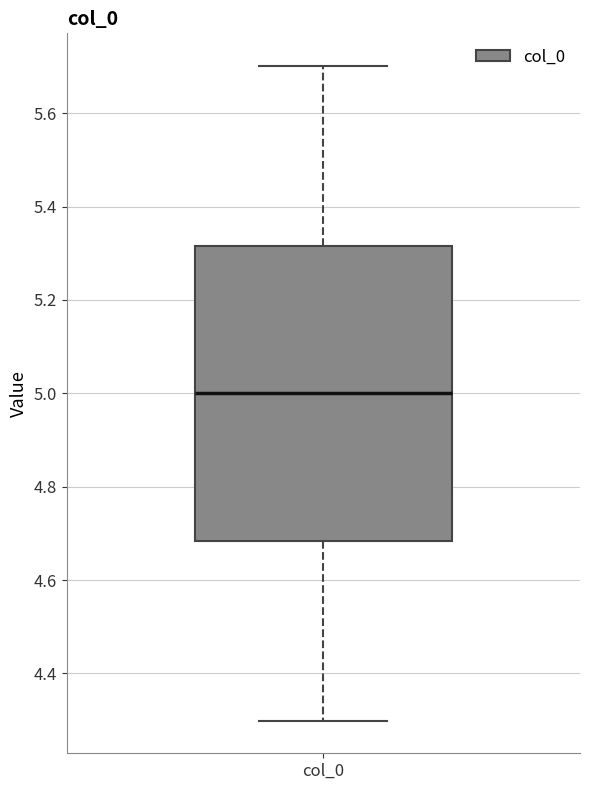

Transcribe this box plot: give where the median line is, the range the box spans, and where the two whiskers end, as read against the y-axis. The values are not printed on the chart, so give them approximately, as read against the axis.

median 5.00, box 4.68 to 5.32, whiskers 4.30 to 5.70